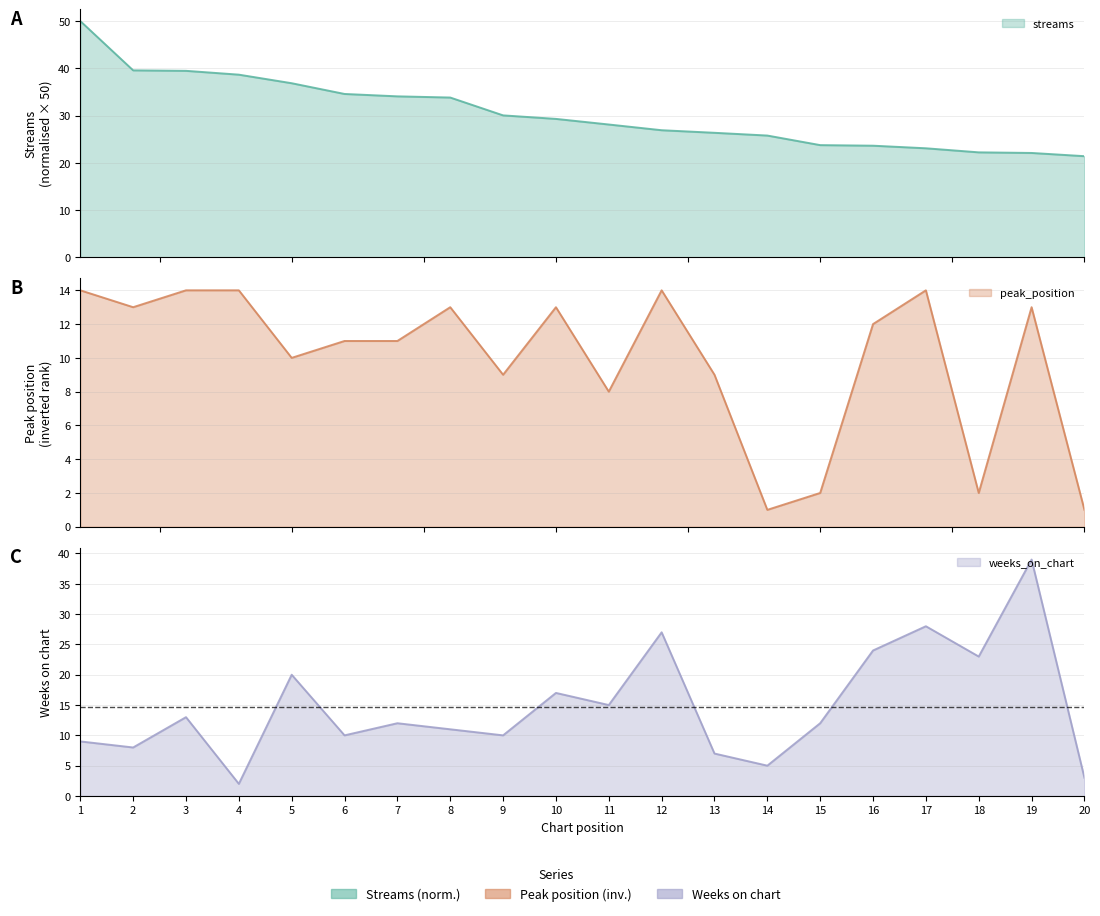

At which label does peak_position first exceed 12?

1